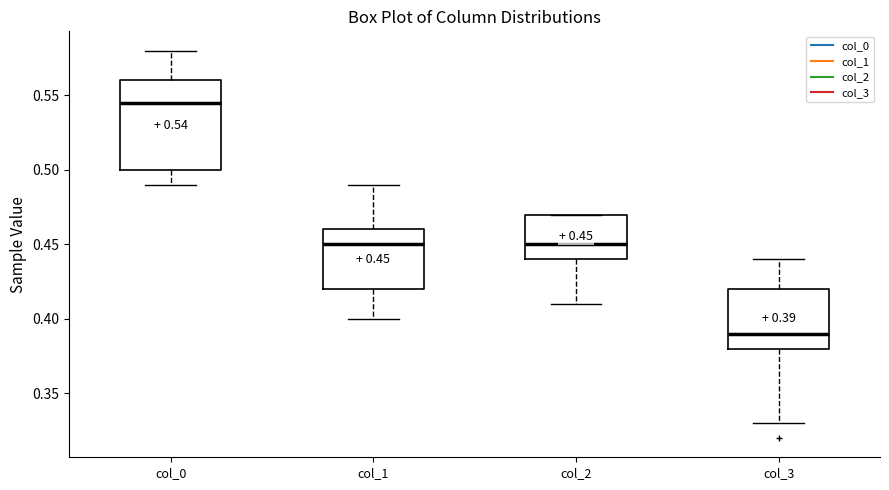

Which box's median line is the highest?

col_0